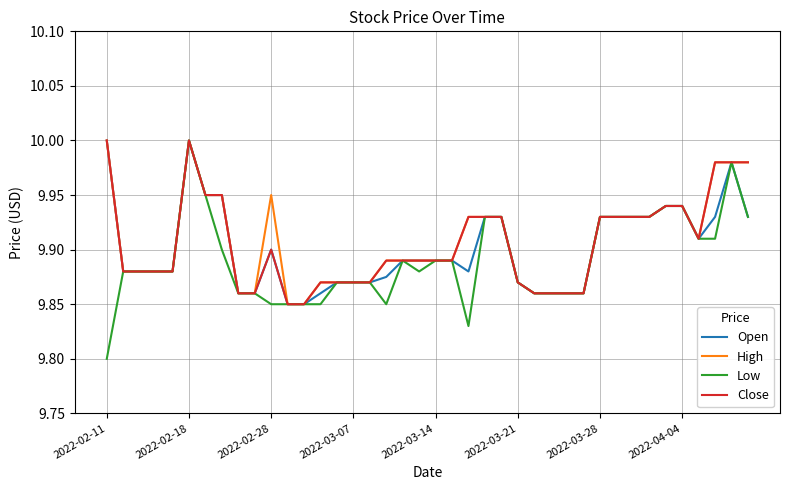

Which series has the largest range (max minus min)?

Low